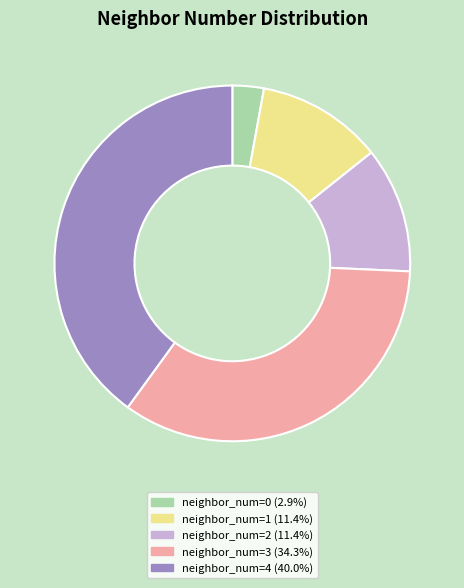

How many segments does this pie chart have?

5